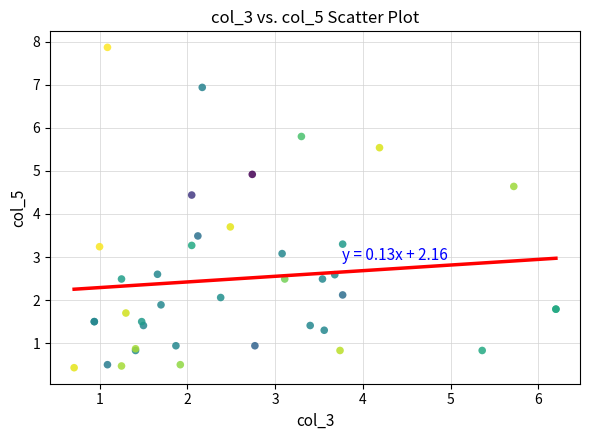

What Y value in the scatter plot is closest to 4?

3.7